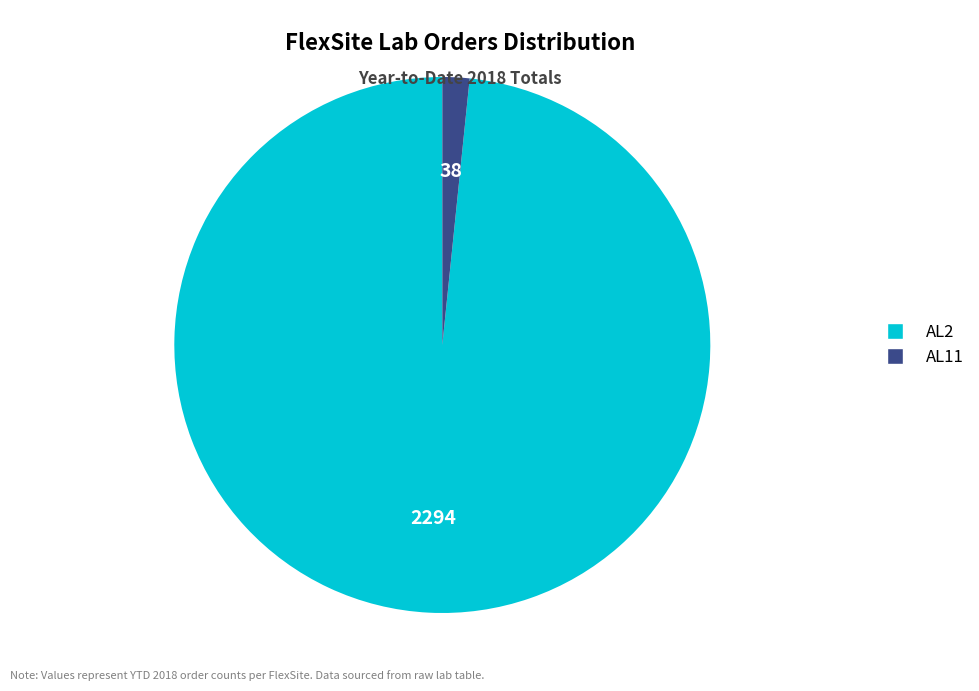

Is there a majority slice in this chart?

Yes